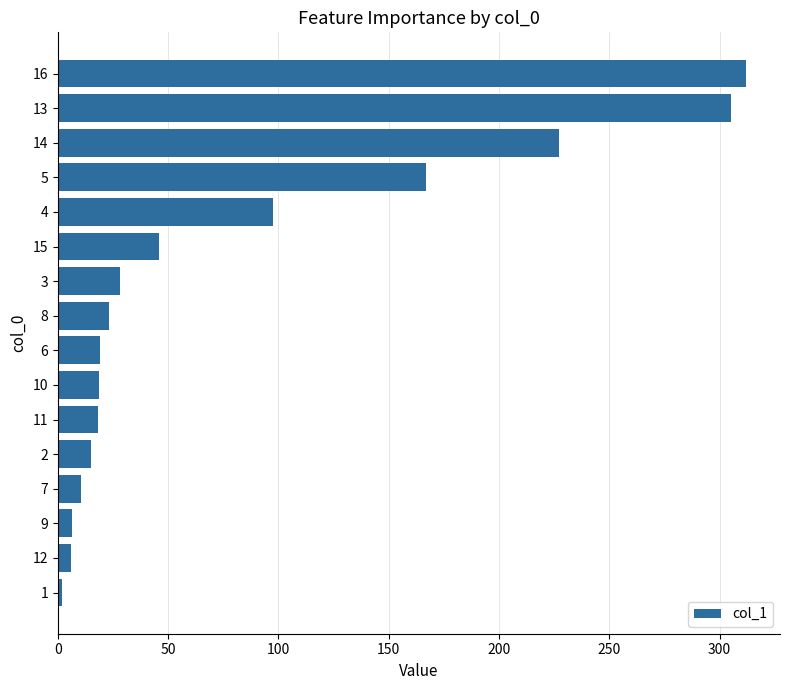

How many categories are shown in the chart?

16